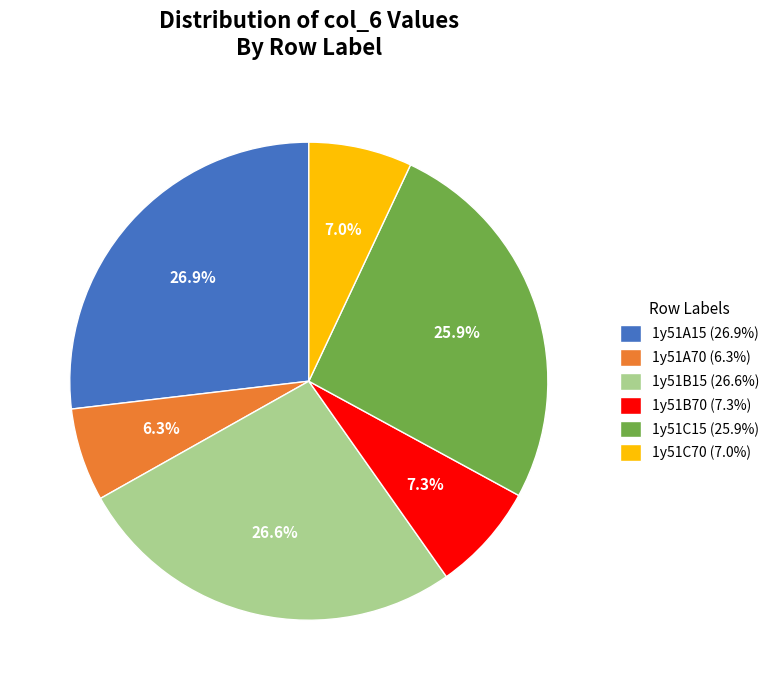

Is there any slice that represents more than half of the pie?

No